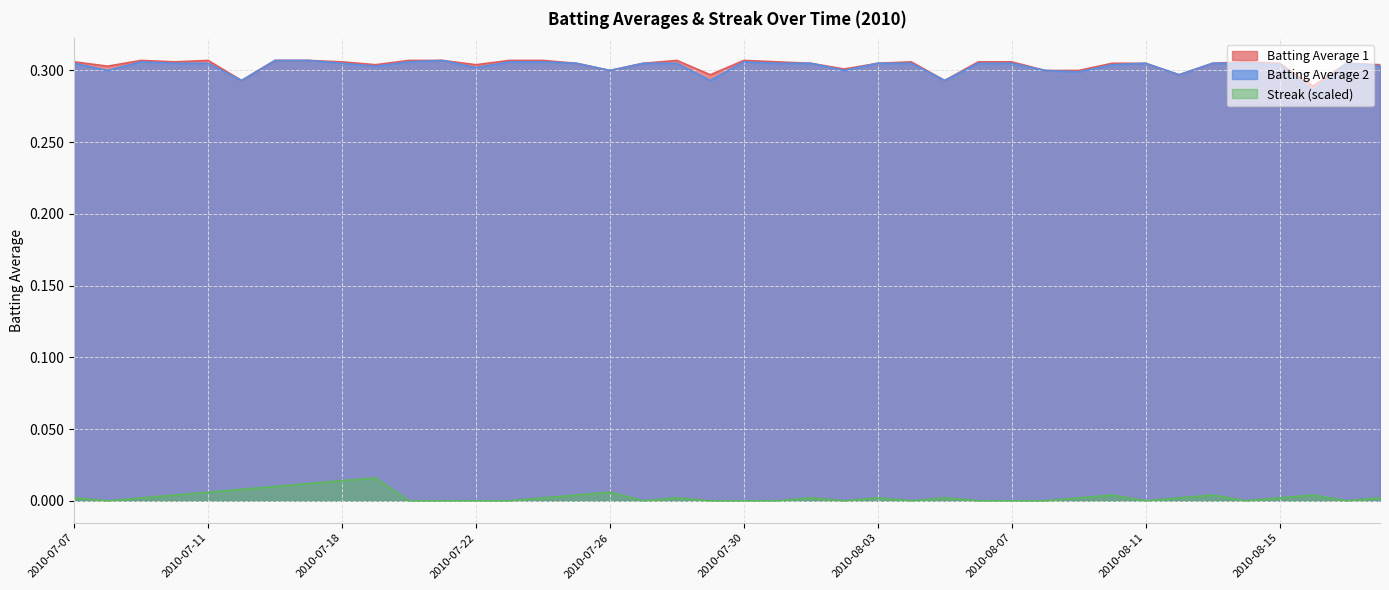

Which series has the widest spread of values?

Batting Average 2